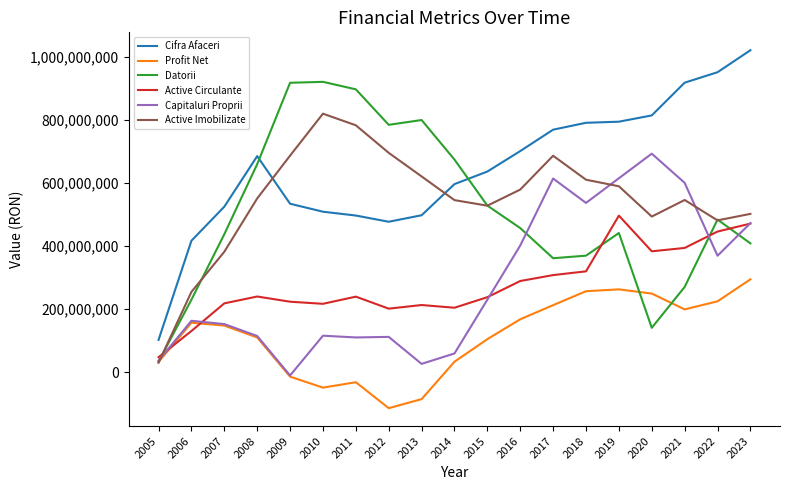

True or false: Cifra Afaceri and Capitaluri Proprii intersect in this chart.

False